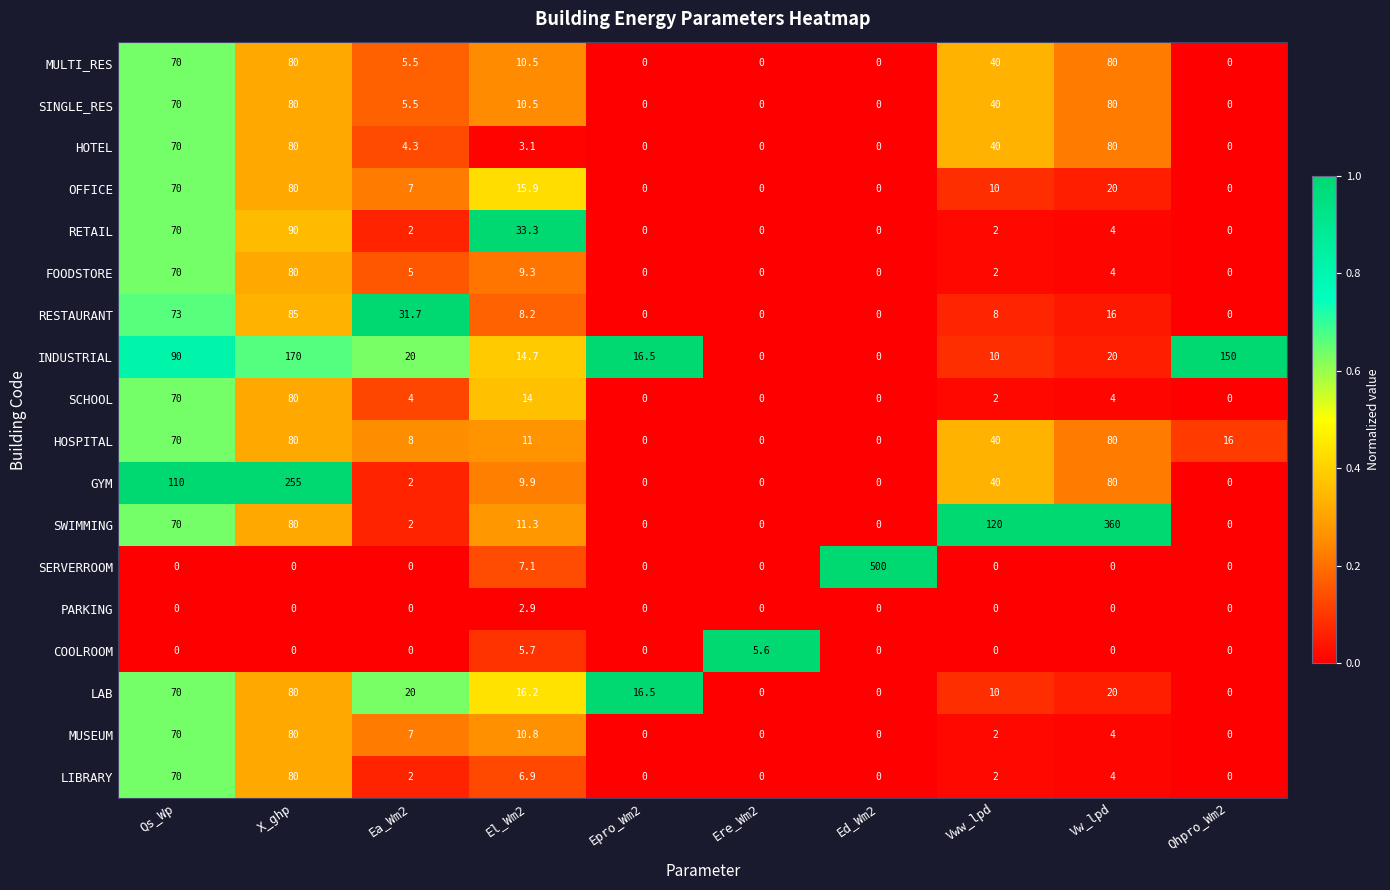

The value of SWIMMING at Ed_Wm2 is 0.0. True or false?

True